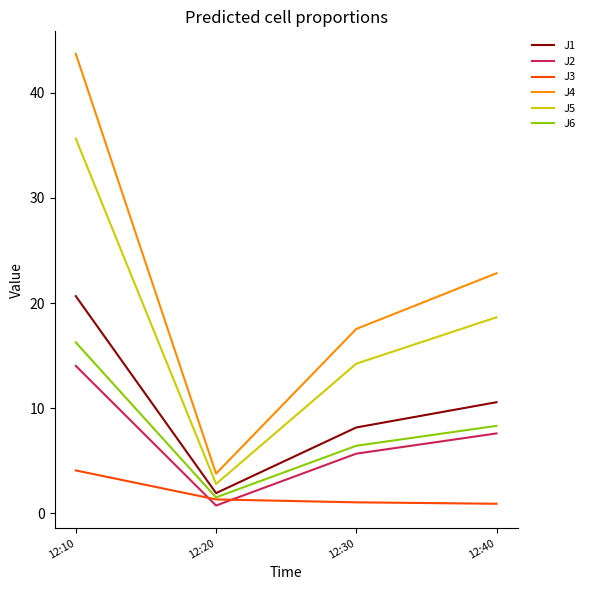

True or false: J1 has a value of 8.2 at 12:30.

True